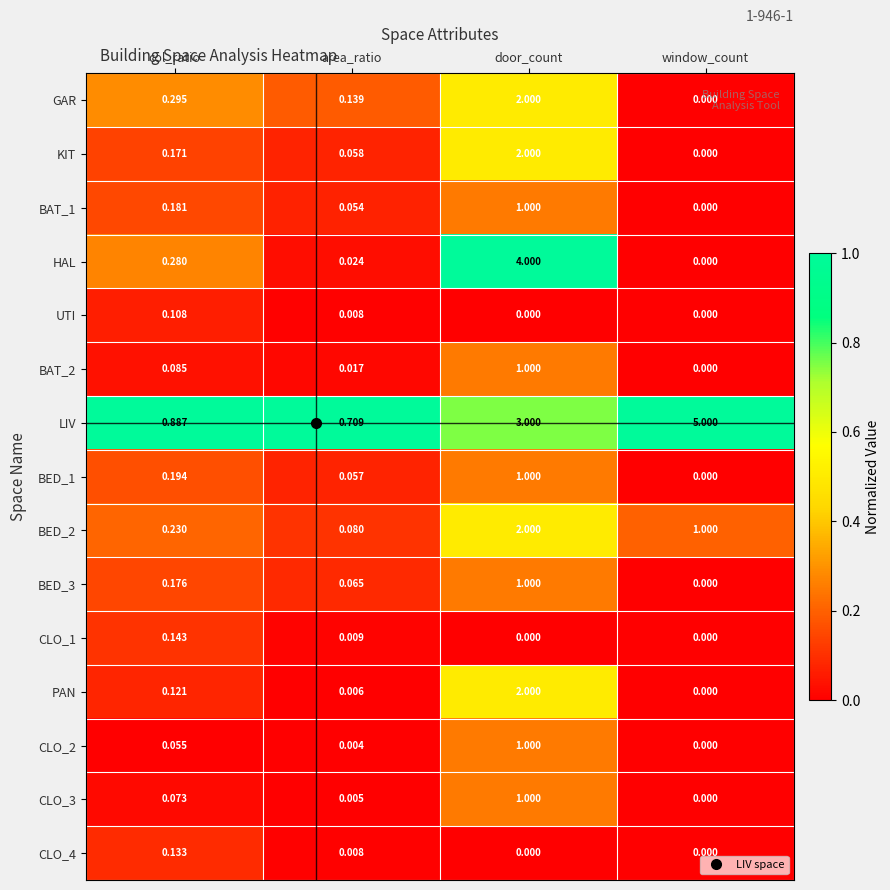

At how many categories does at least one series exceed 0?

4